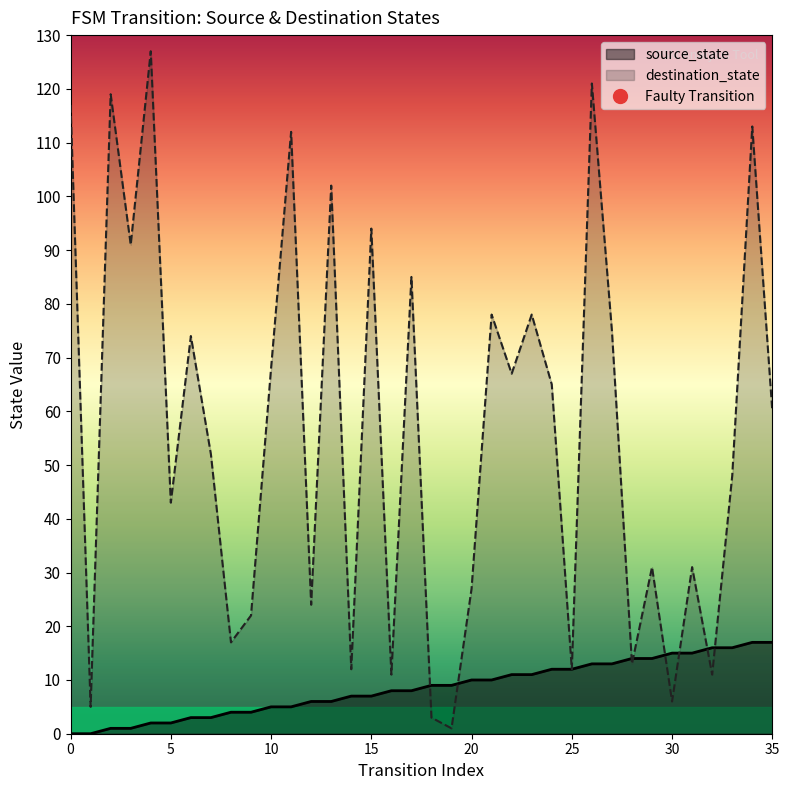

What is the difference between the maximum and minimum values in the source_state series?

17